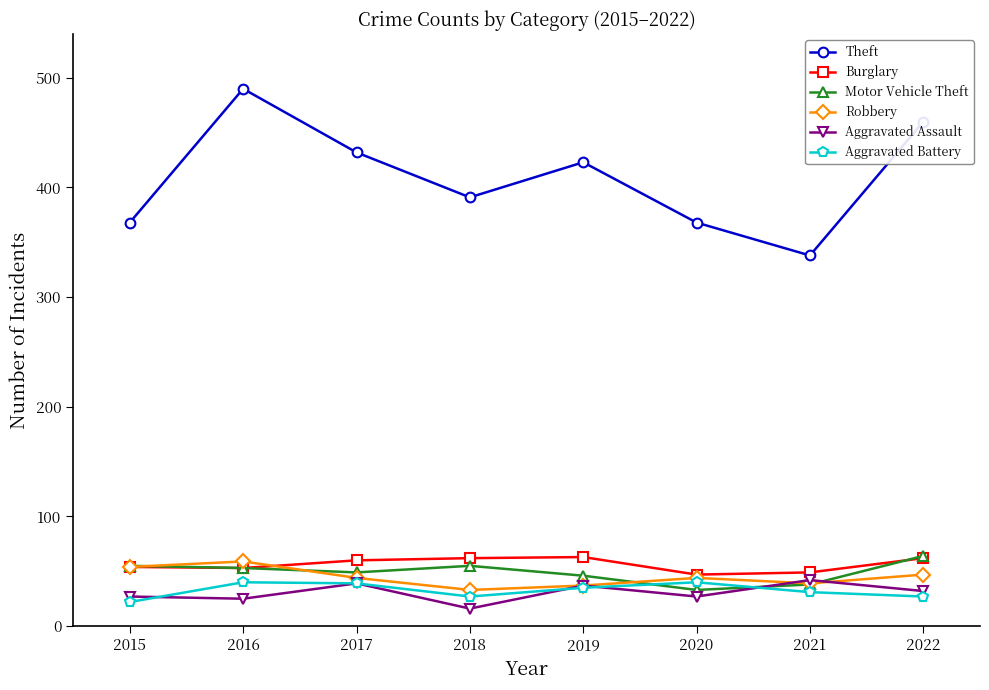

In Robbery, how many points are lower than both neighbors (excluding endpoints)?

2